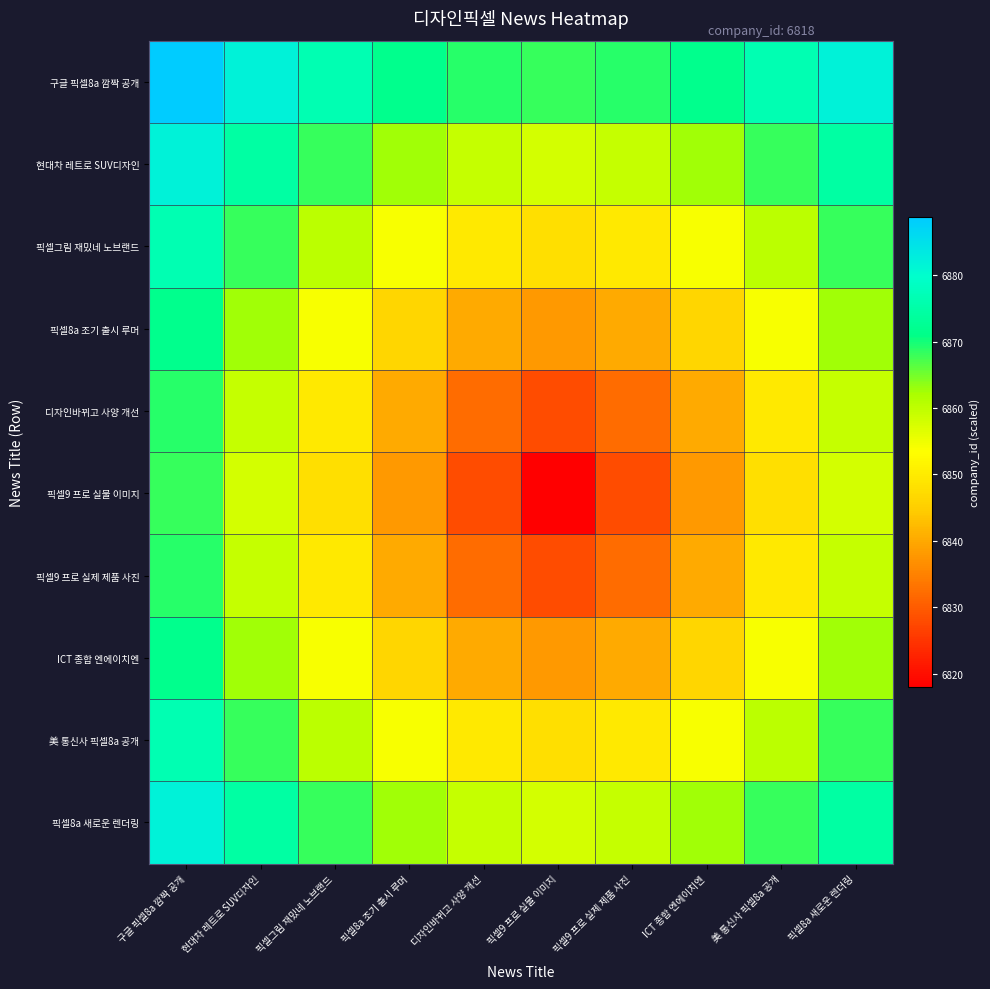

At which category does the chart reach its minimum across all series?

픽셀9 프로 실물 이미지